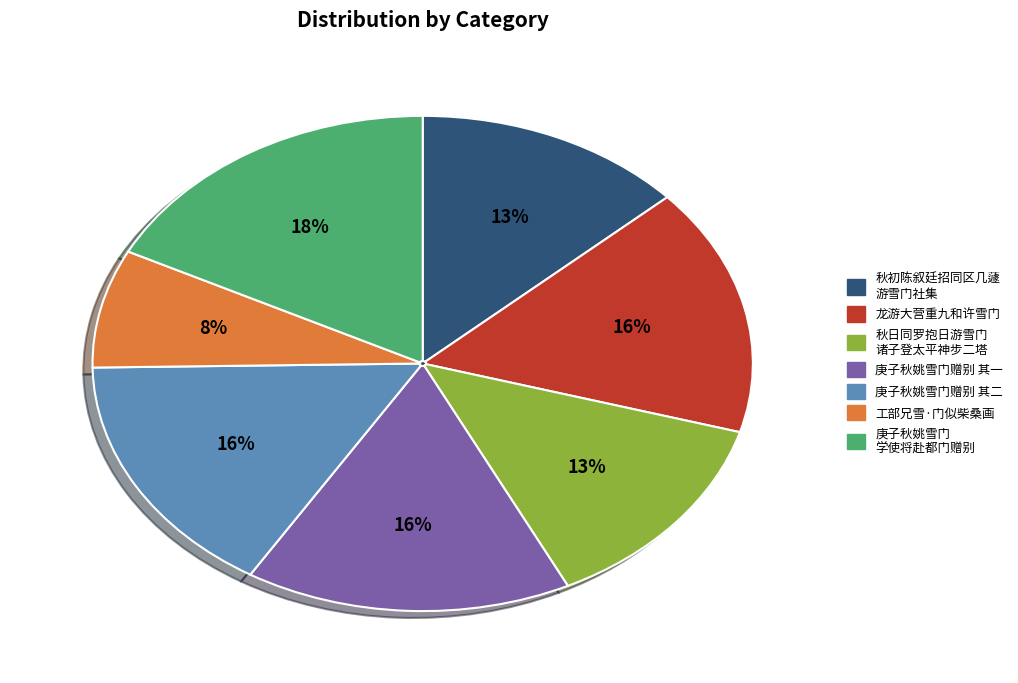

Is there a majority slice in this chart?

No